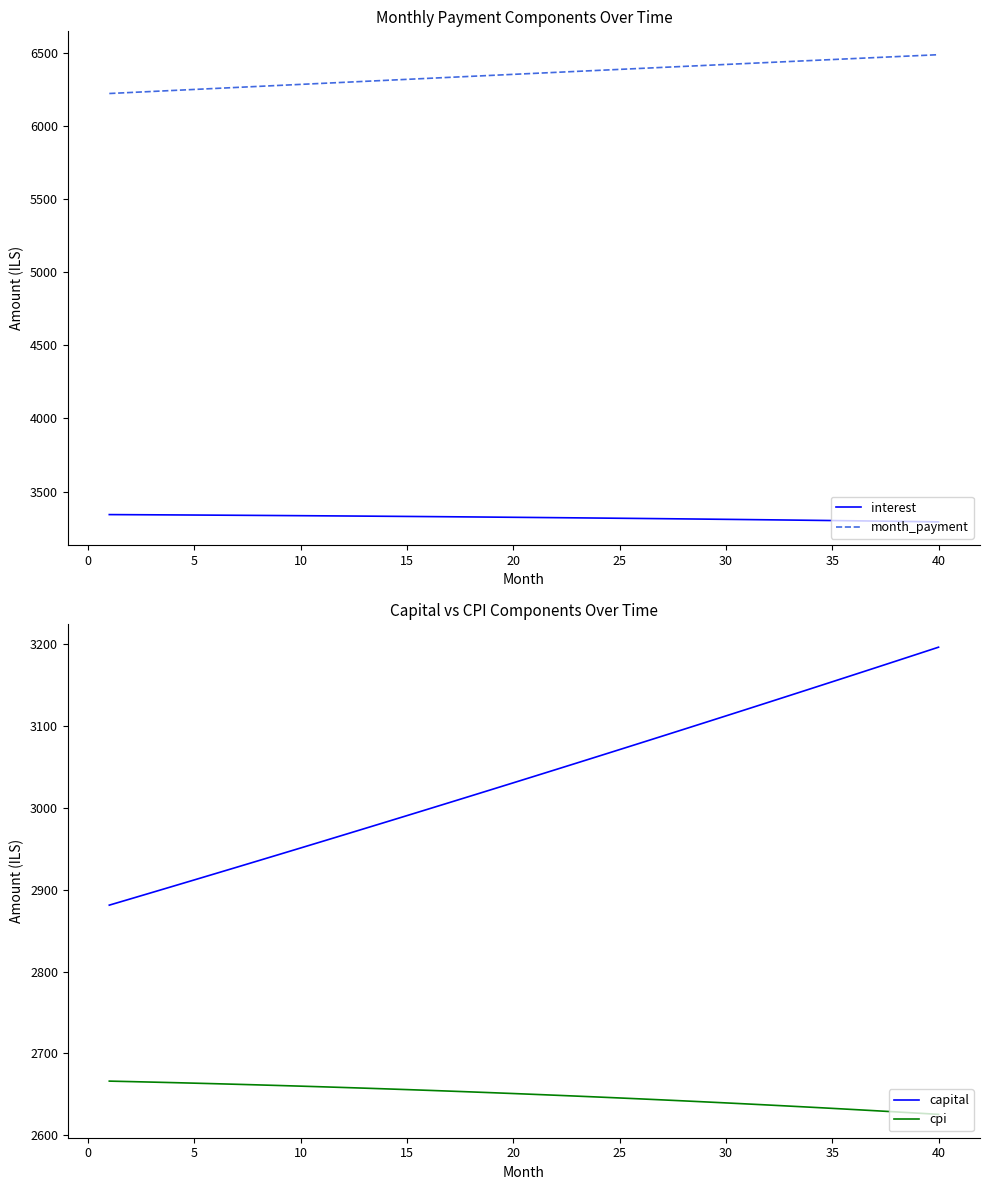

What is the highest value of the month_payment series?

6489.0